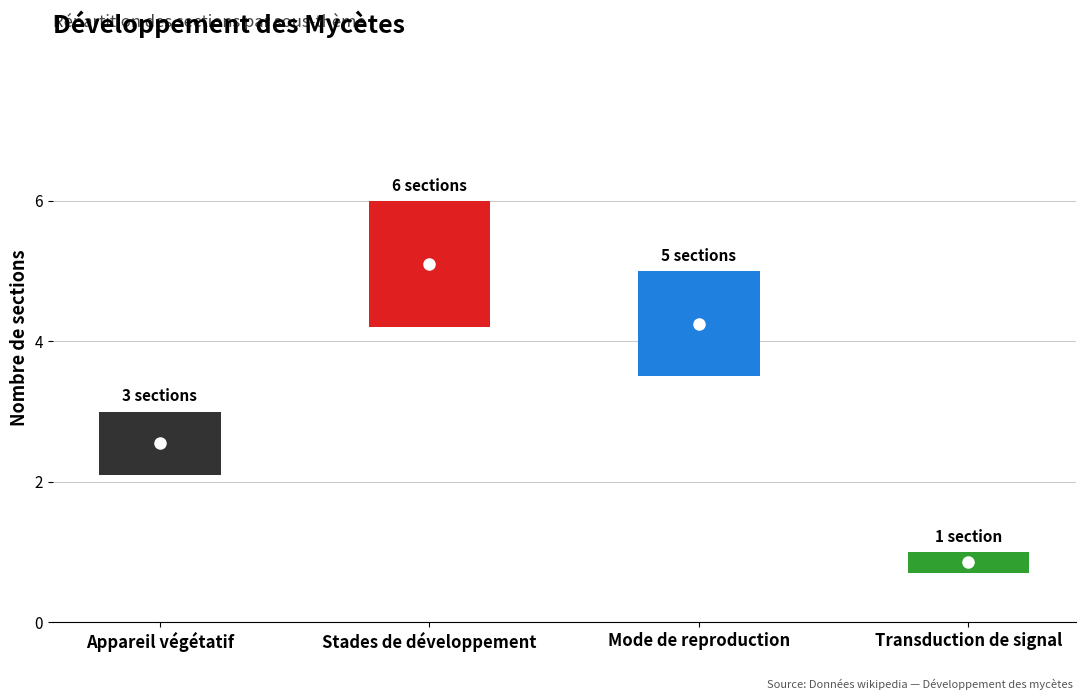

Reading right to left, transcribe all the data shown in this chart.

1	5	6	3